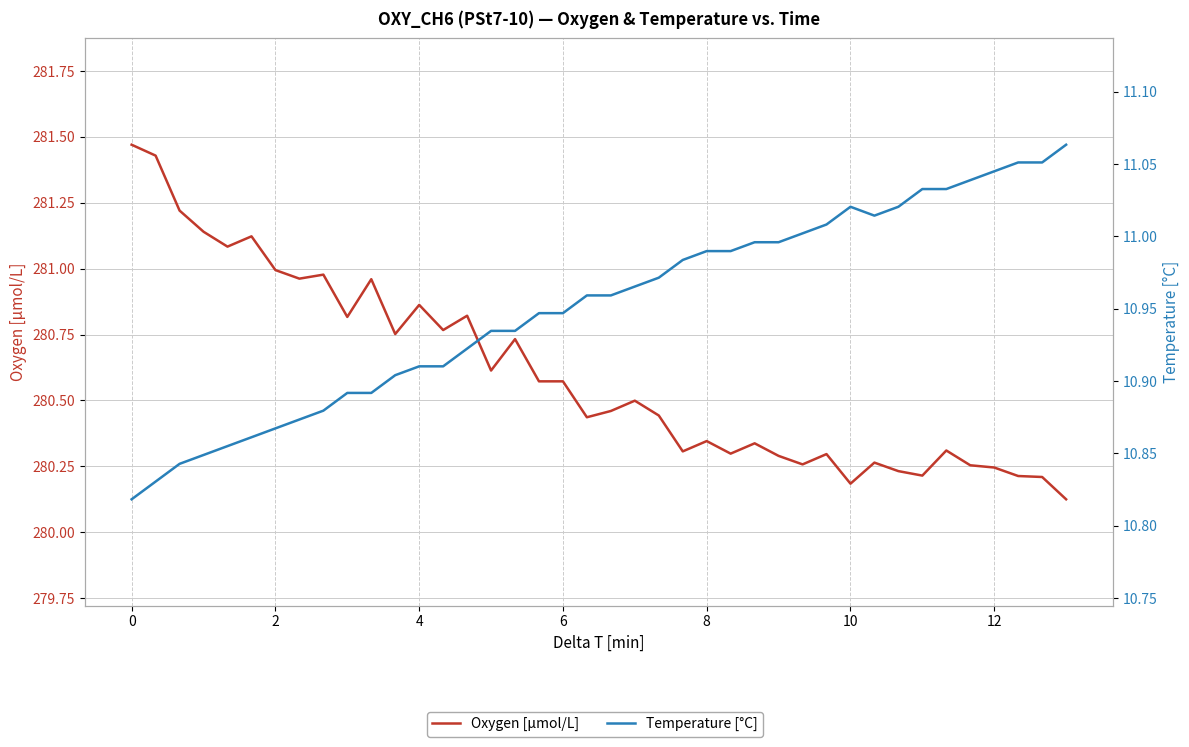

True or false: Temperature [°C] and Oxygen [μmol/L] intersect in this chart.

False